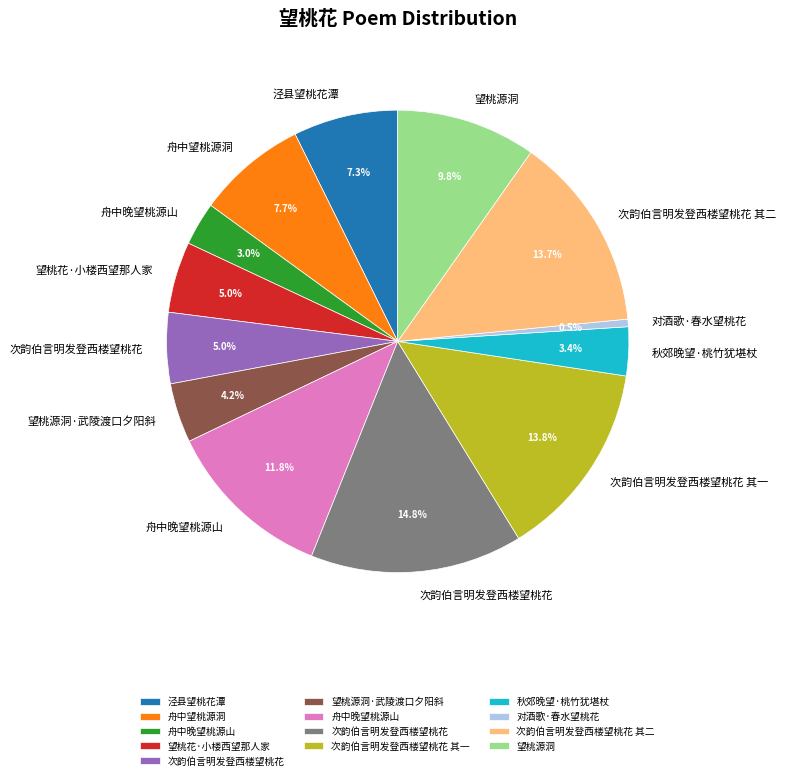

Is there any slice that represents more than half of the pie?

No